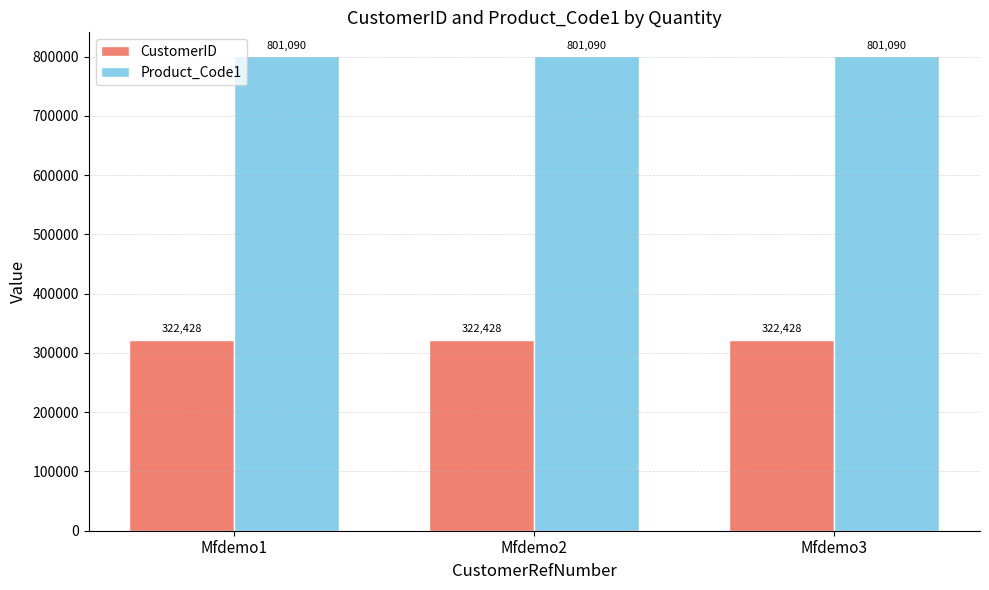

Is it true that CustomerID equals 322428 at Mfdemo2?

True